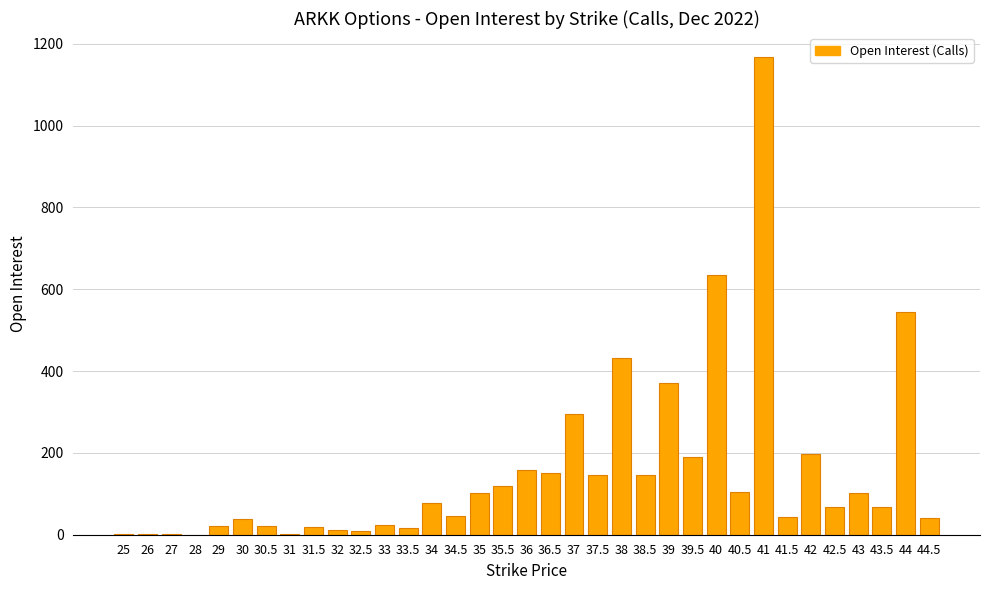

What is the sum of all values?

5372